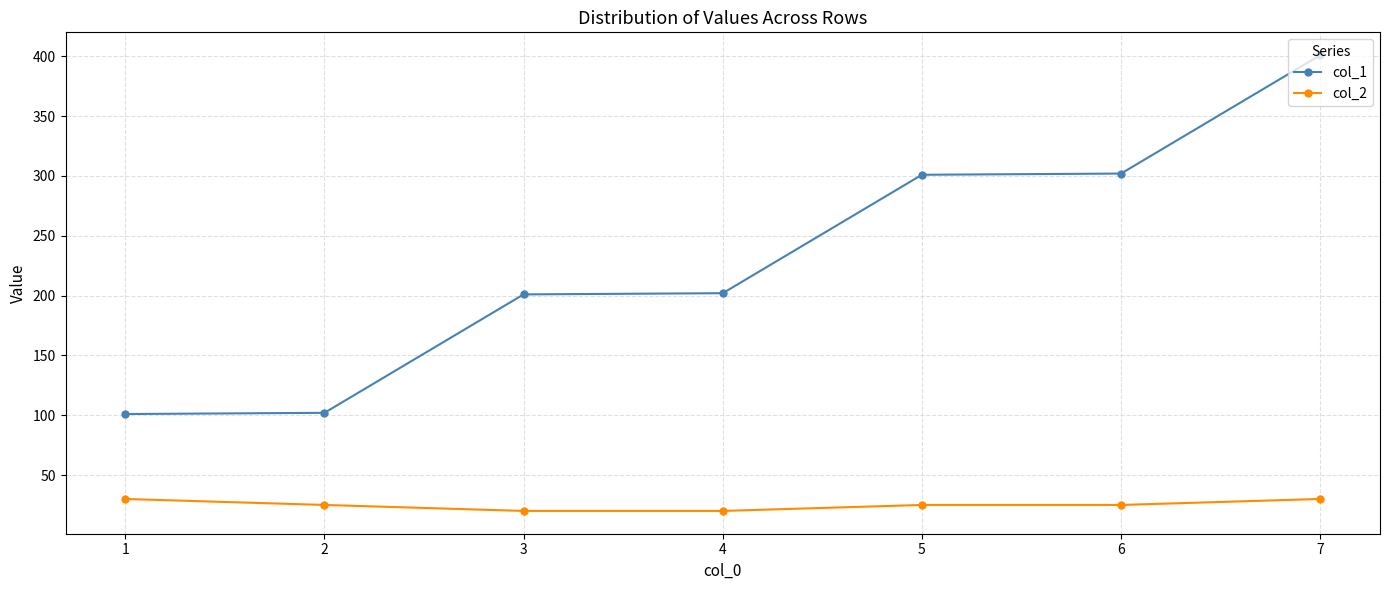

Is this an area chart (filled region under the line)?

No